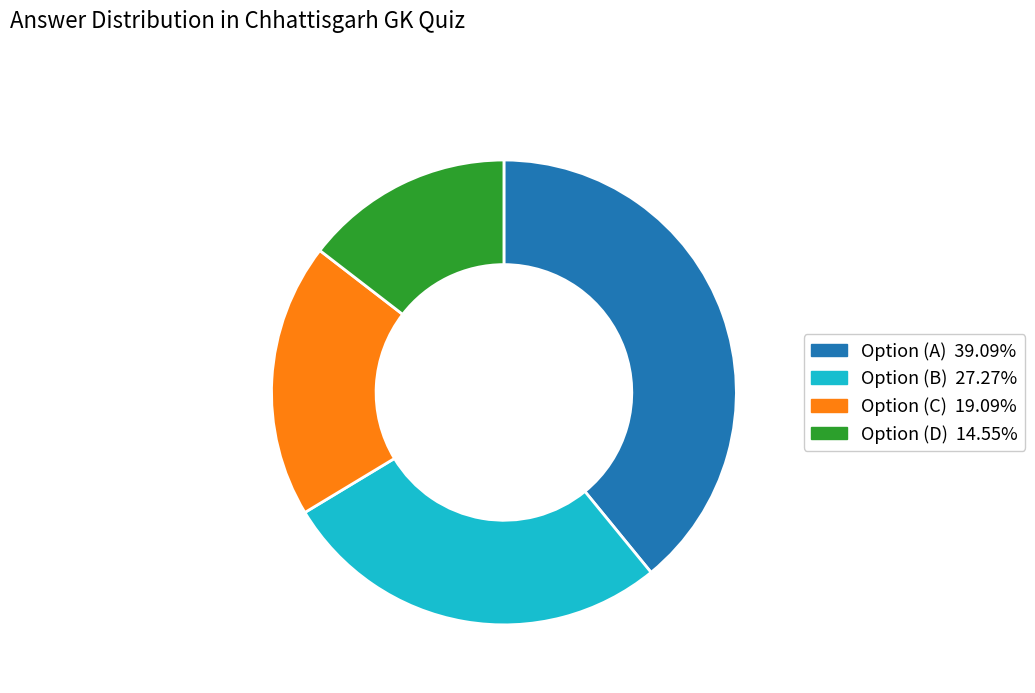

Is the sum of Option (C) 19.09% and Option (D) 14.55% greater than half?

No